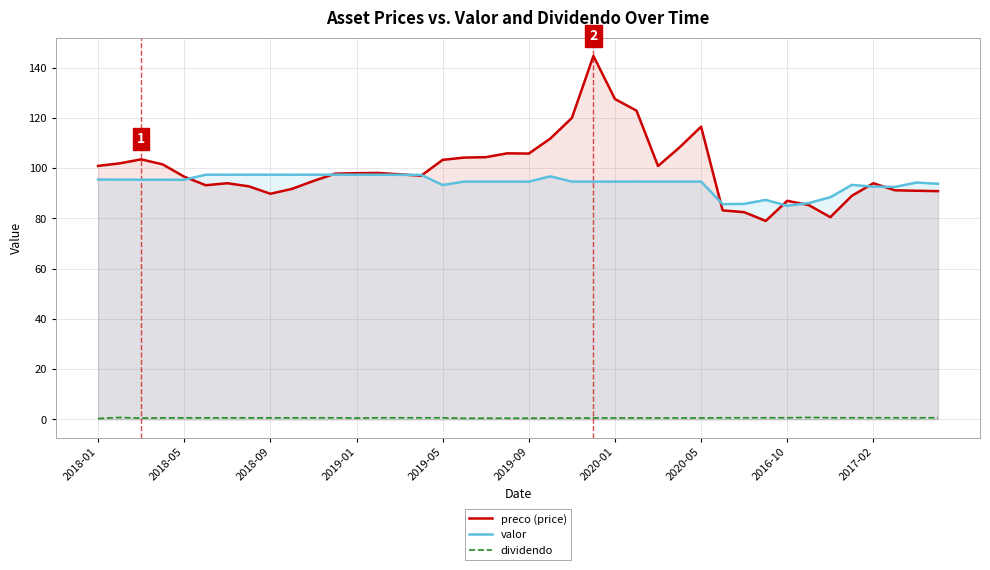

What is the minimum value for preco (price)?

79.0